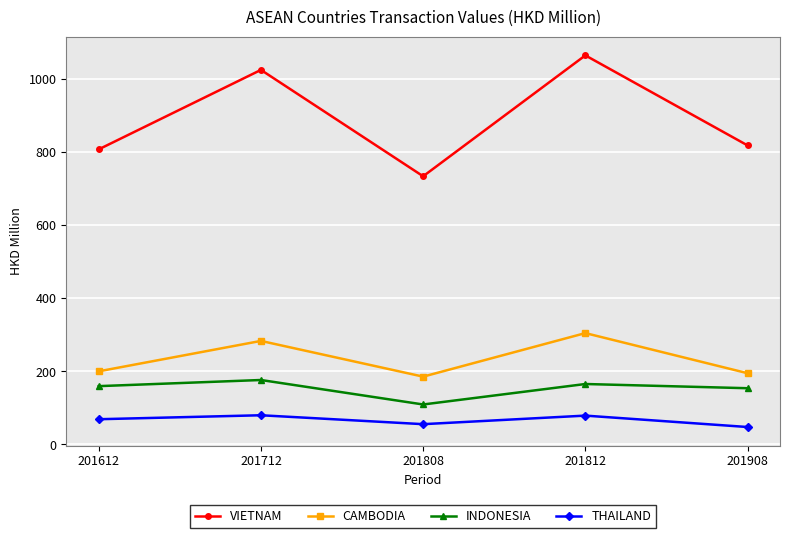

What is the smallest value displayed?

47.7